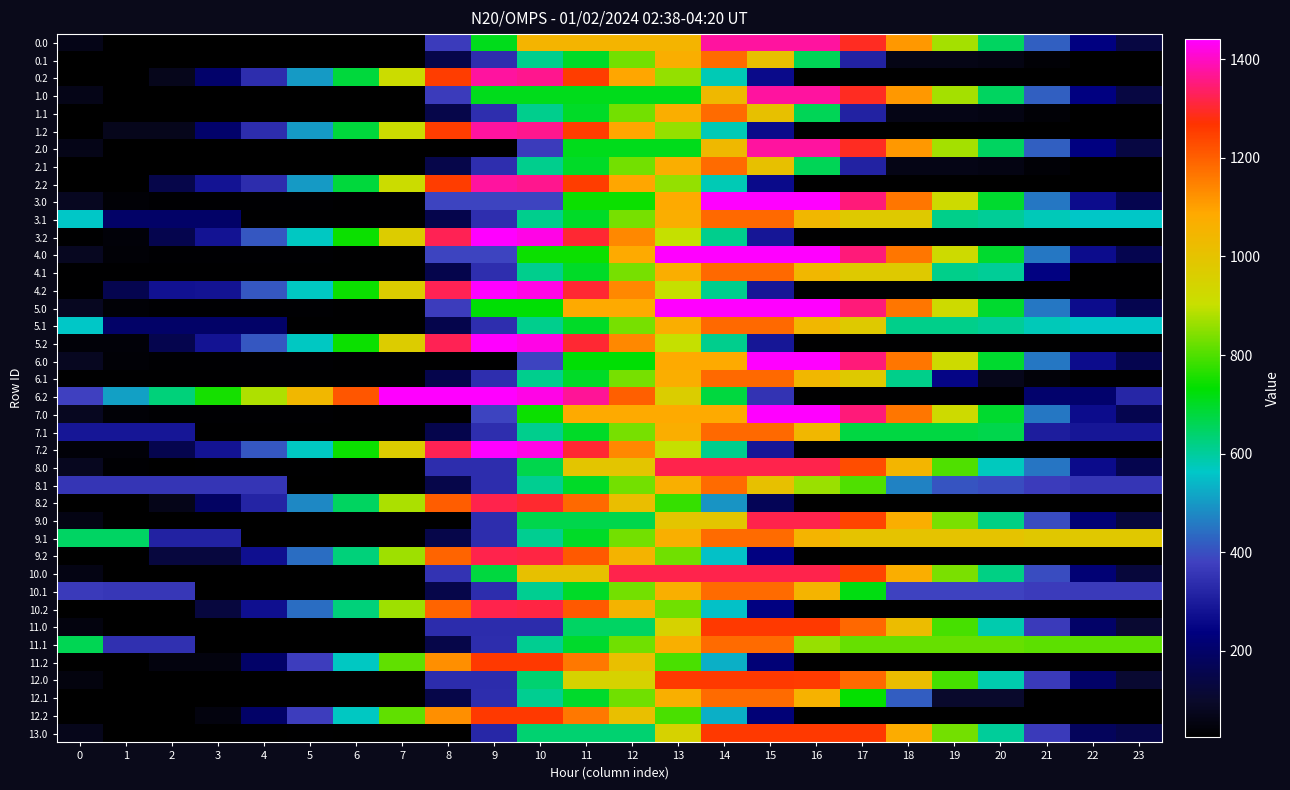

What is the spread (max minus min) of values at 7?

1414.8